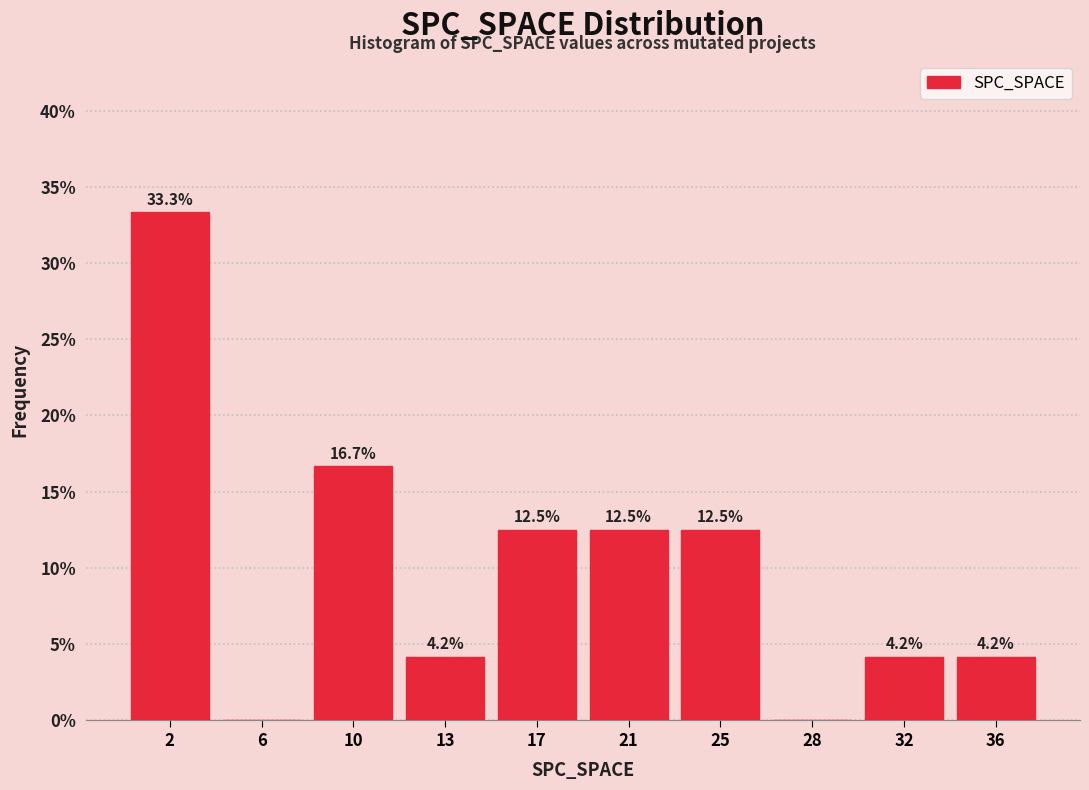

Reading left to right, what are all the values shown in this chart?

2=33.3	6=0.0	10=16.7	13=4.2	17=12.5	21=12.5	25=12.5	28=0.0	32=4.2	36=4.2